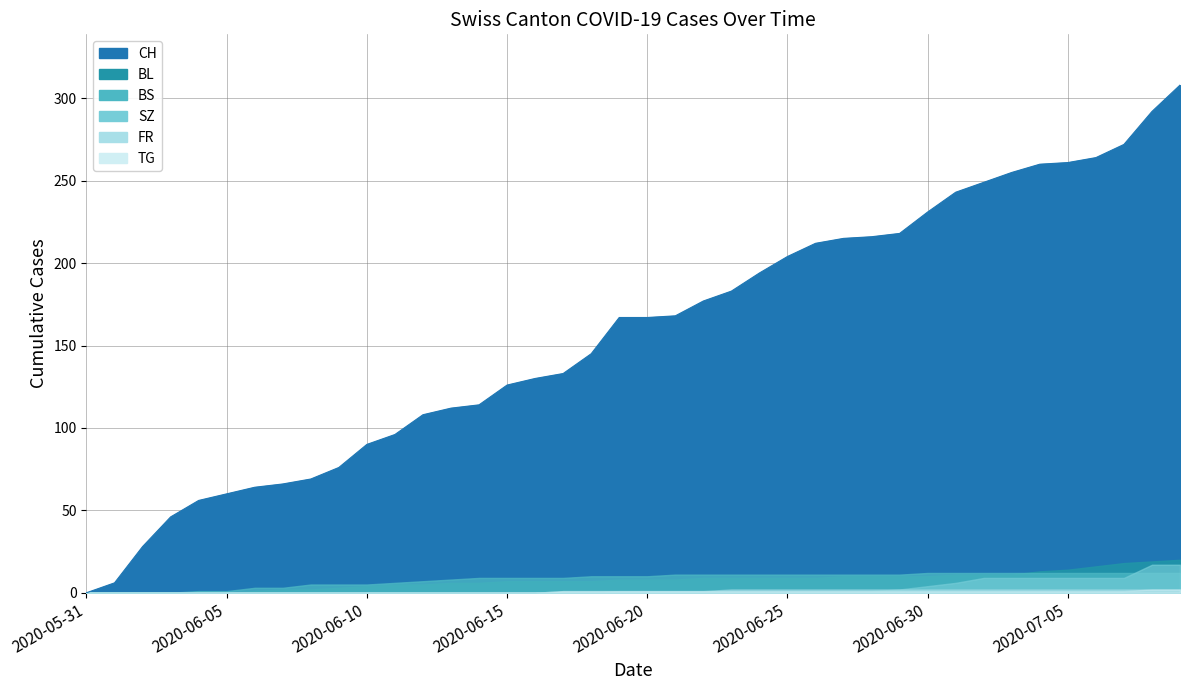

Which series has the largest range (max minus min)?

CH